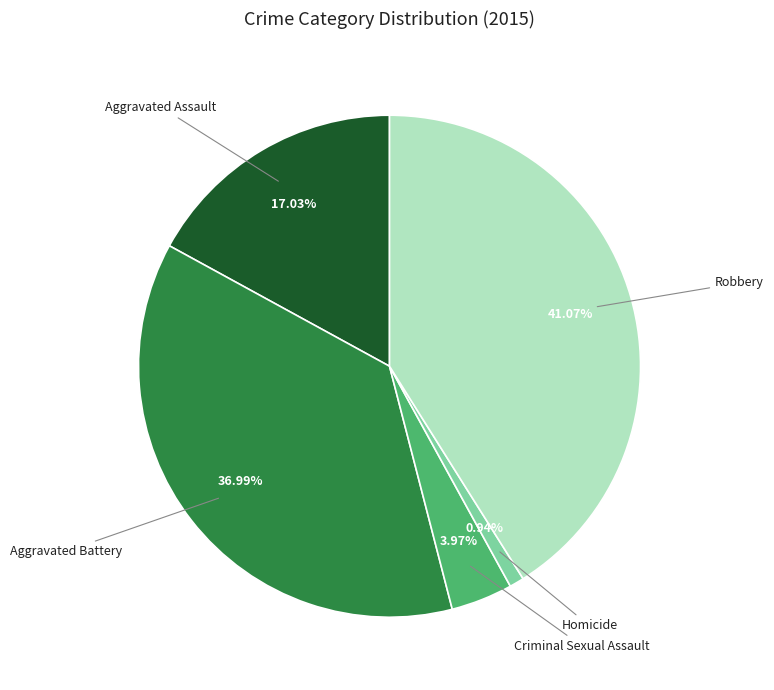

What is the smallest slice in the pie chart?

Homicide